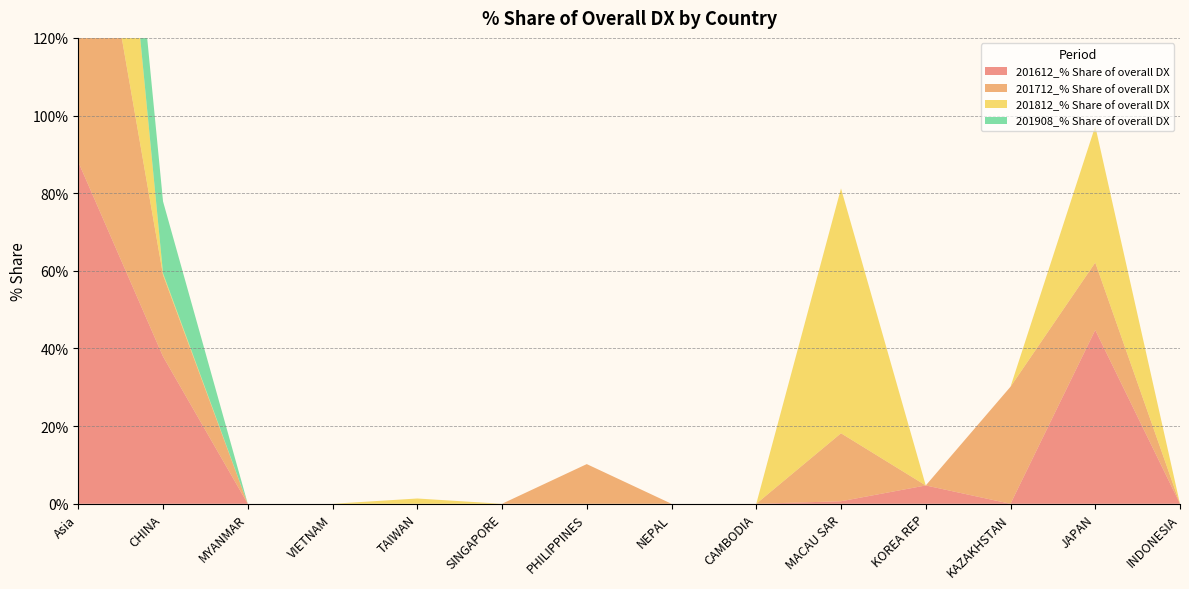

Reading left to right, what are all the values shown in this chart?

201612_% Share of overall DX: Asia=88.1	CHINA=37.9	MYANMAR=0.0	VIETNAM=0.0	TAIWAN=0.0	SINGAPORE=0.0	PHILIPPINES=0.0	NEPAL=0.0	CAMBODIA=0.0	MACAU SAR=0.7	KOREA REP=4.7	KAZAKHSTAN=0.0	JAPAN=44.8	INDONESIA=0.0
201712_% Share of overall DX: Asia=96.3	CHINA=21.0	MYANMAR=0.0	VIETNAM=0.0	TAIWAN=0.0	SINGAPORE=0.0	PHILIPPINES=10.2	NEPAL=0.0	CAMBODIA=0.0	MACAU SAR=17.5	KOREA REP=0.0	KAZAKHSTAN=30.1	JAPAN=17.4	INDONESIA=0.0
201812_% Share of overall DX: Asia=100.0	CHINA=0.4	MYANMAR=0.0	VIETNAM=0.0	TAIWAN=1.4	SINGAPORE=0.0	PHILIPPINES=0.0	NEPAL=0.0	CAMBODIA=0.0	MACAU SAR=63.1	KOREA REP=0.0	KAZAKHSTAN=0.0	JAPAN=35.1	INDONESIA=0.0
201908_% Share of overall DX: Asia=18.5	CHINA=18.5	MYANMAR=0.0	VIETNAM=0.0	TAIWAN=0.0	SINGAPORE=0.0	PHILIPPINES=0.0	NEPAL=0.0	CAMBODIA=0.0	MACAU SAR=0.0	KOREA REP=0.0	KAZAKHSTAN=0.0	JAPAN=0.0	INDONESIA=0.0